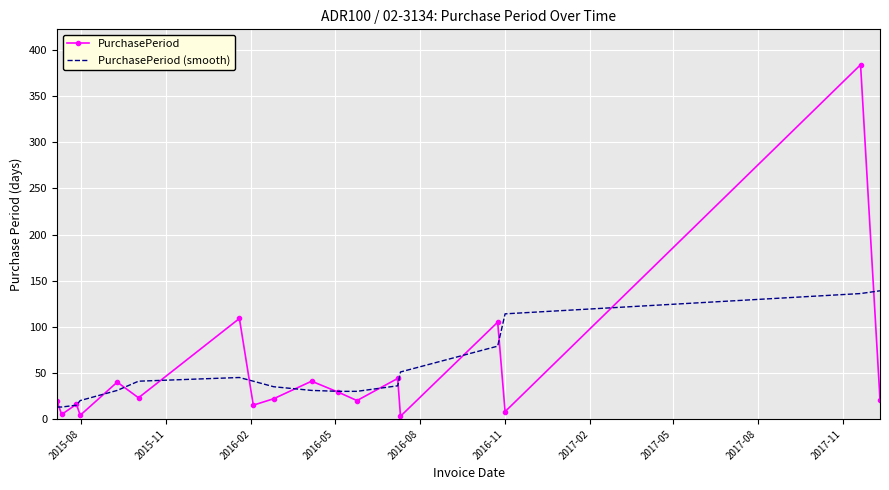

What is the lowest value of the PurchasePeriod (smooth) series?

13